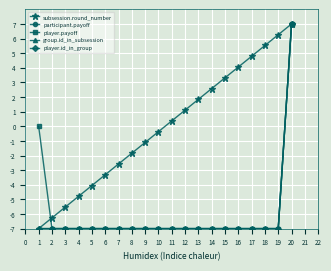

Does the chart have visible grid lines?

Yes